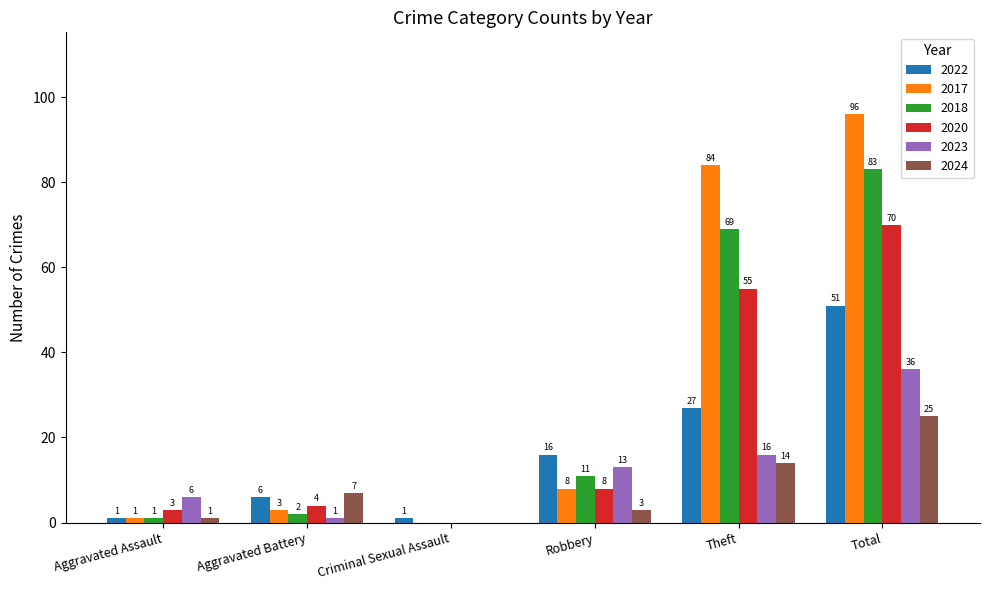

What are all the series names shown in the legend?

2022, 2017, 2018, 2020, 2023, 2024